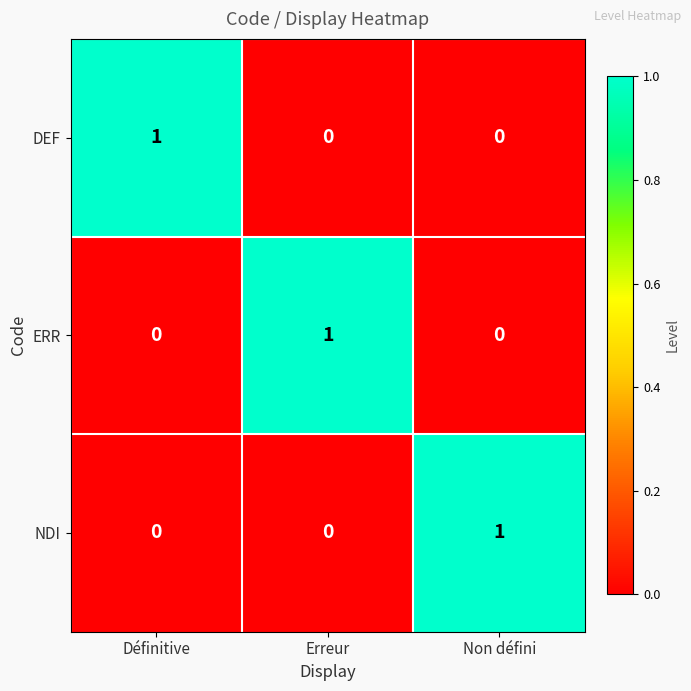

How many series are shown in this chart?

3